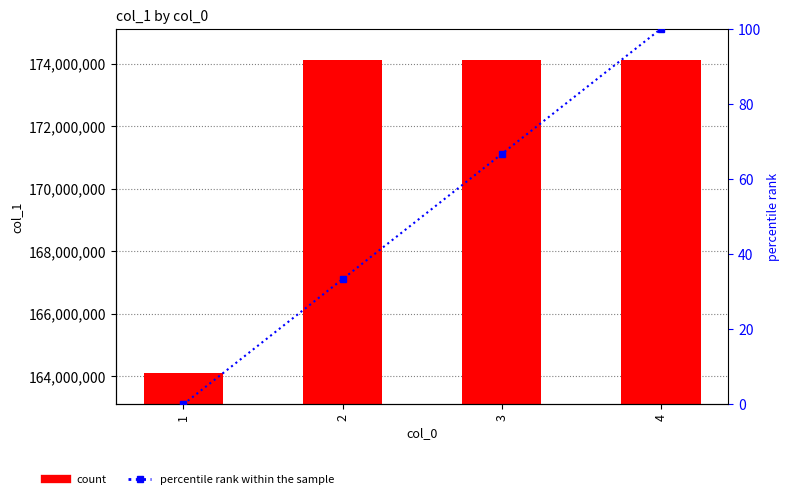

What is the difference between the col_1 values at 1 and 2?

9996008.0